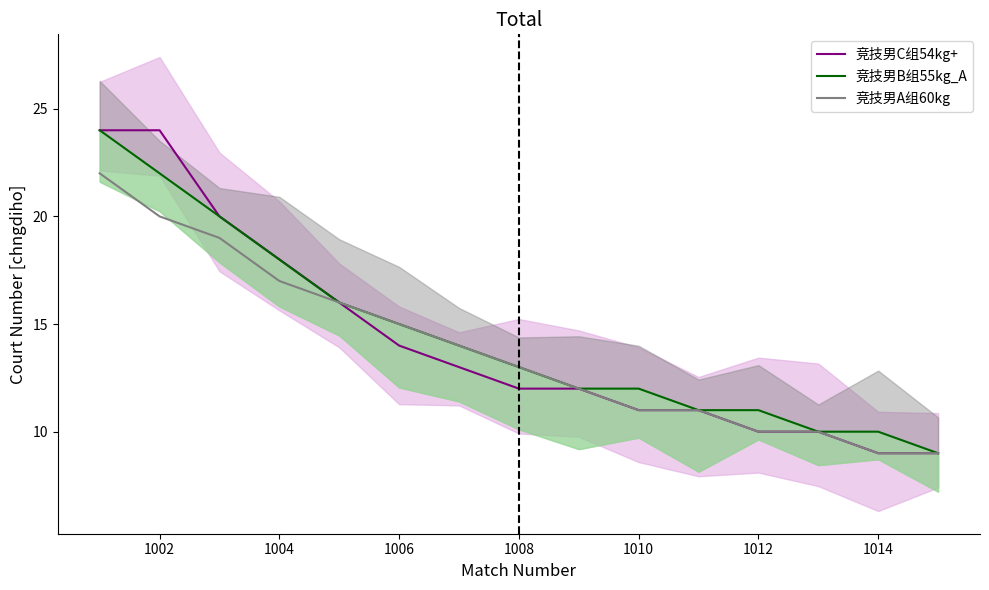

Which series has the largest total across all categories?

竞技男B组55kg_A